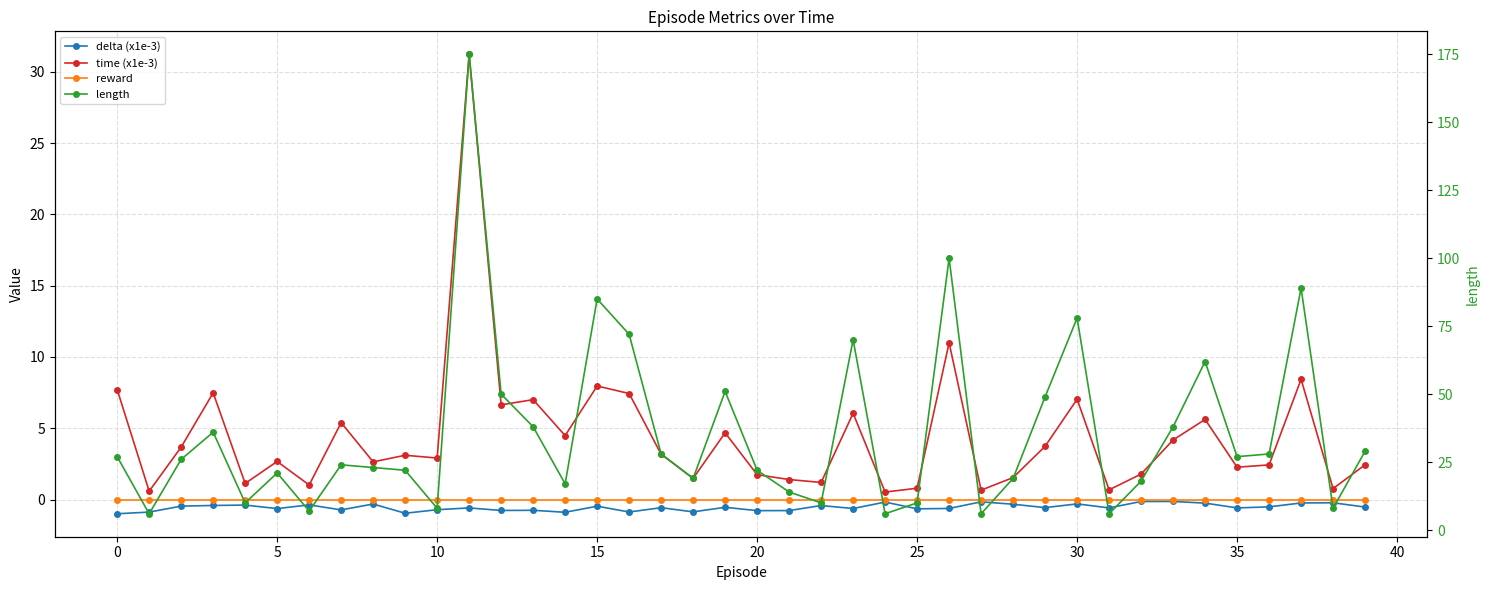

At which category is the sum across all series the highest?

11